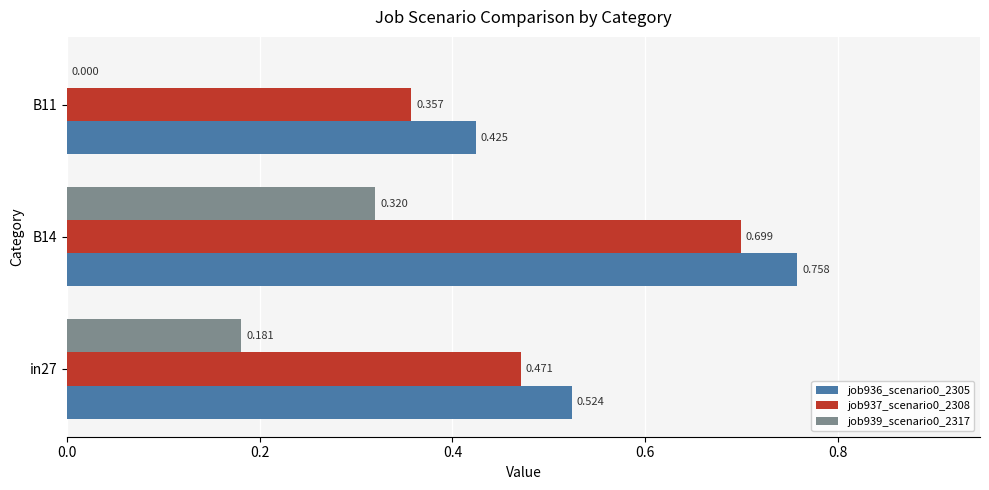

List the series in order of their peak value, lowest first.

job939_scenario0_2317, job937_scenario0_2308, job936_scenario0_2305